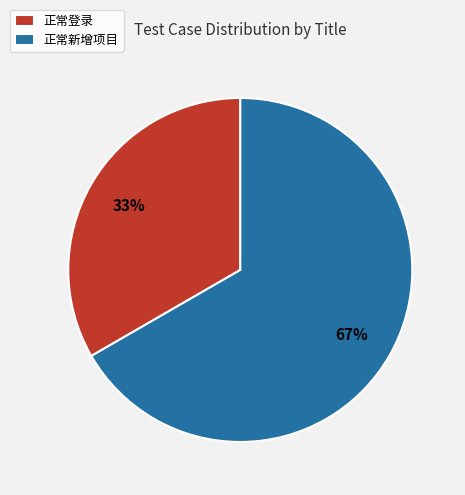

Rank the categories by value from highest to lowest.

正常新增项目, 正常登录